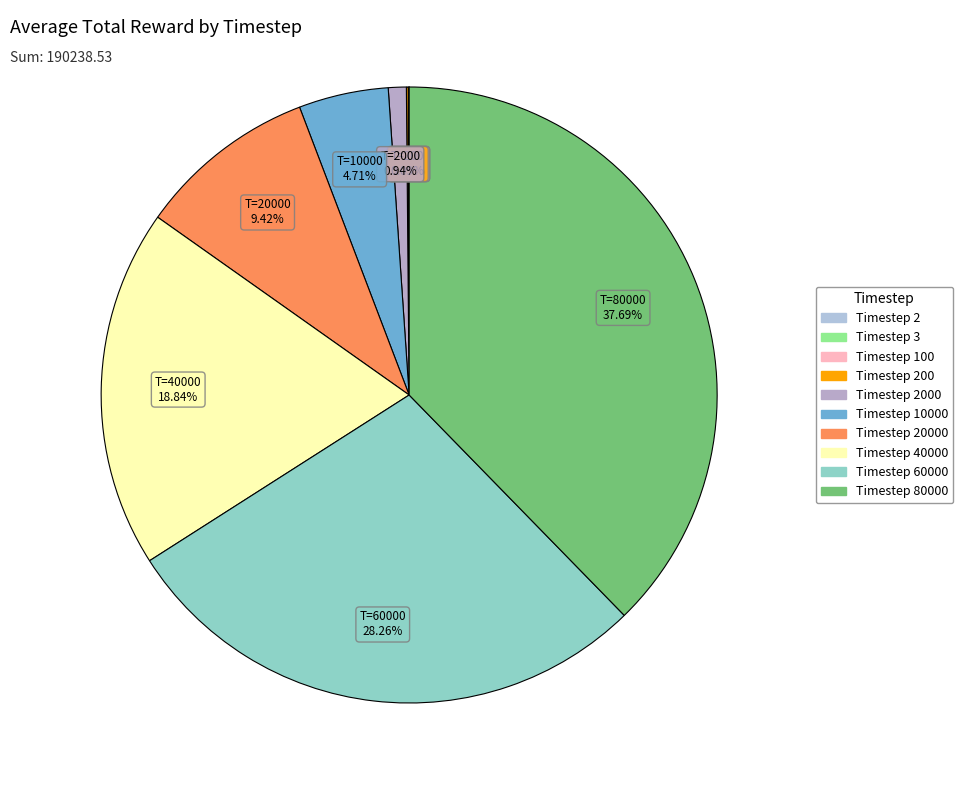

How many slices are in this pie chart?

10